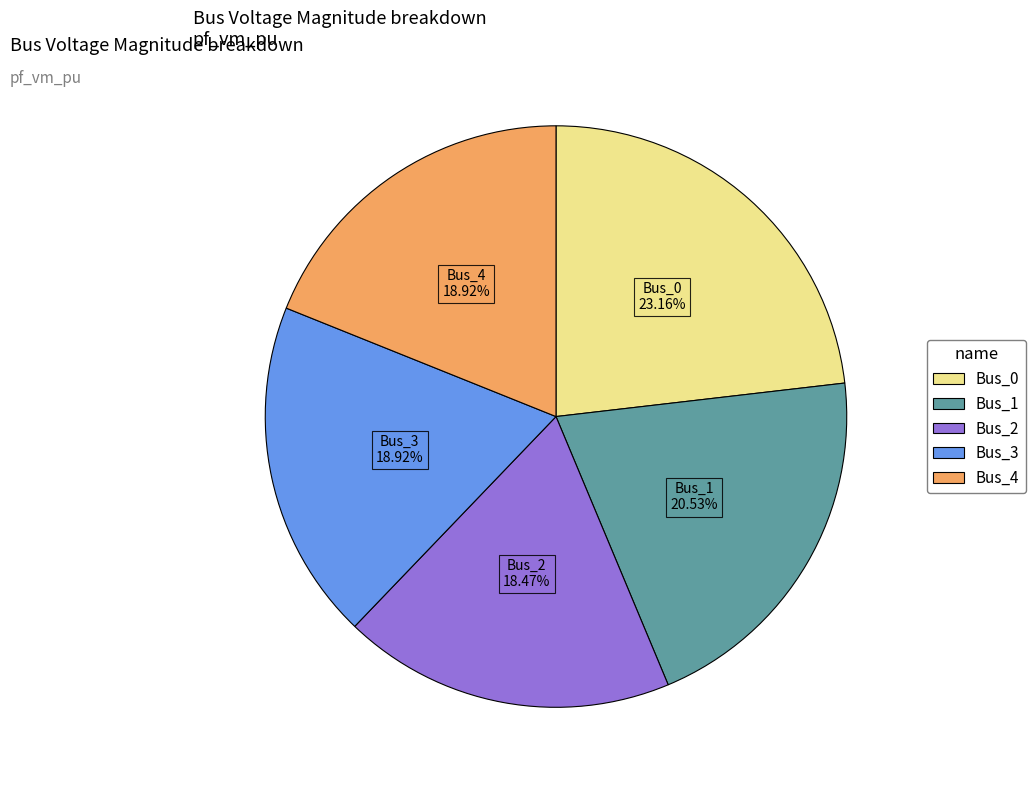

How many segments does this pie chart have?

5